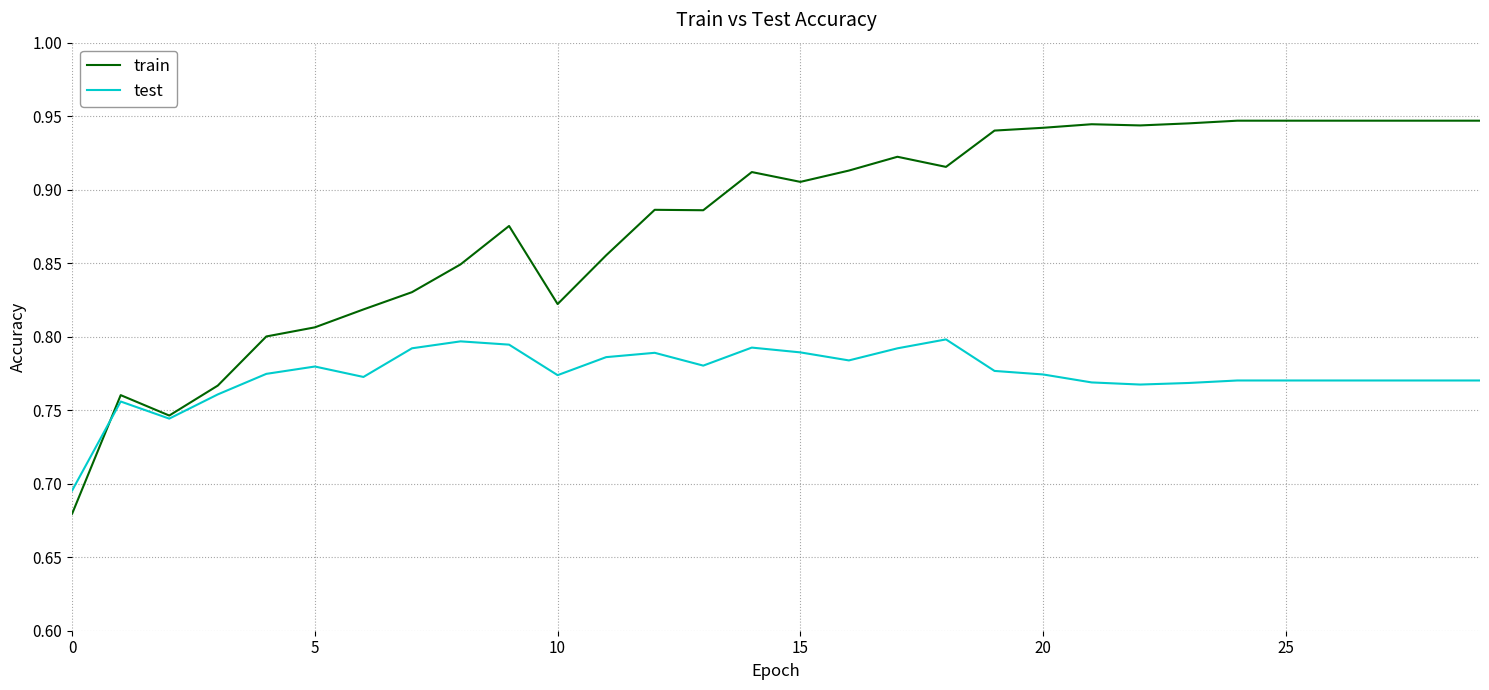

Which series has the largest total across all categories?

train